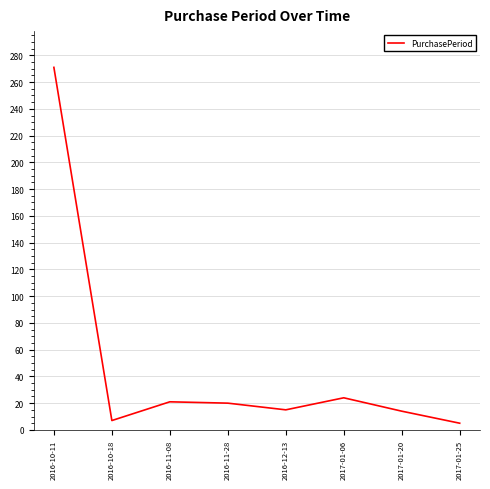

What is the sum of all values?

377